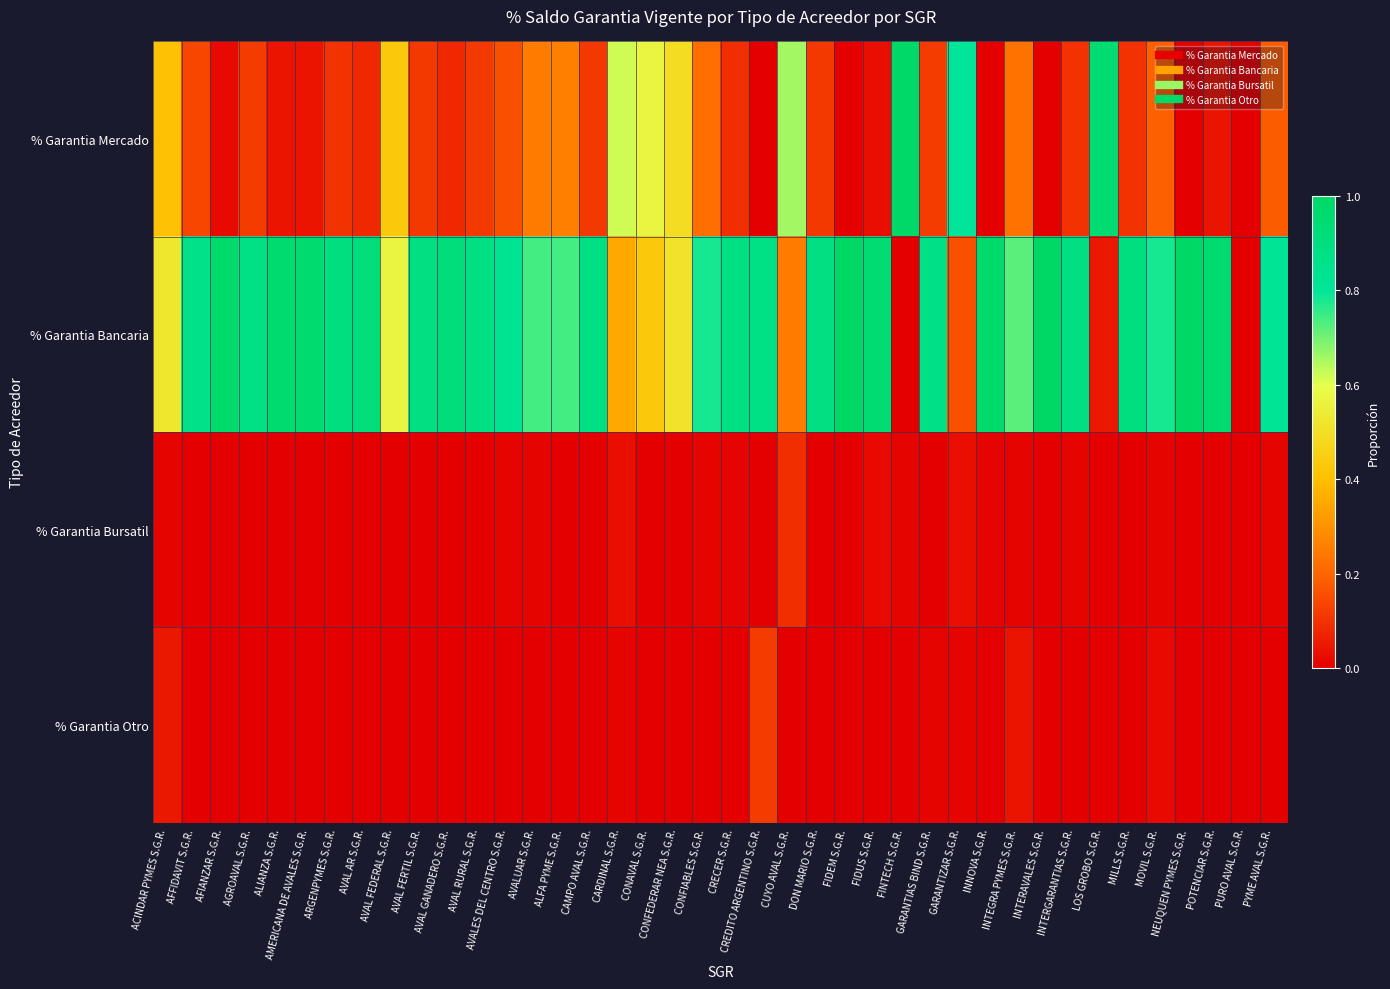

Count the number of data series in this chart.

4